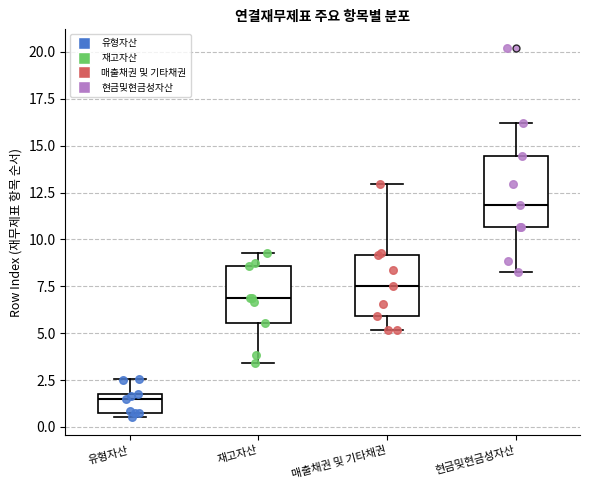

Reading left to right, transcribe this box plot: for each box, give where its median line is, the range the box spans, and where its two whiskers end, as read against the y-axis. The values are not printed on the chart, so give them approximately, as read against the axis.

유형자산: median 1.5, box 1.0 to 2.0, whiskers 0.5 to 2.5
재고자산: median 7.0, box 5.5 to 8.5, whiskers 3.5 to 9.5
매출채권 및 기타채권: median 7.5, box 6.0 to 9.0, whiskers 5.0 to 13.0
현금및현금성자산: median 12.0, box 10.5 to 14.5, whiskers 8.0 to 16.0